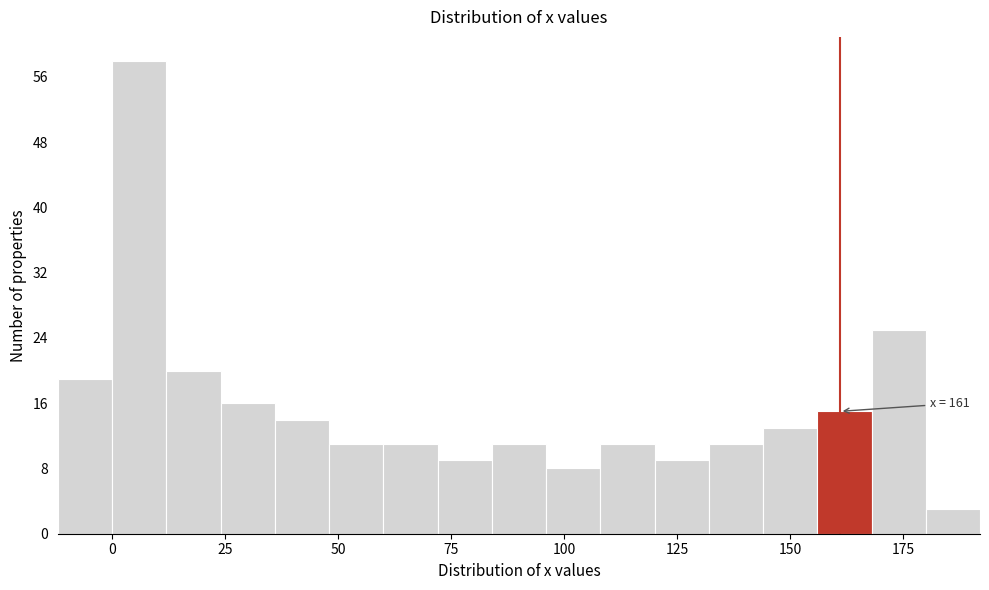

Read against the x-axis, roughly where is the centre of the tallest bar?

5